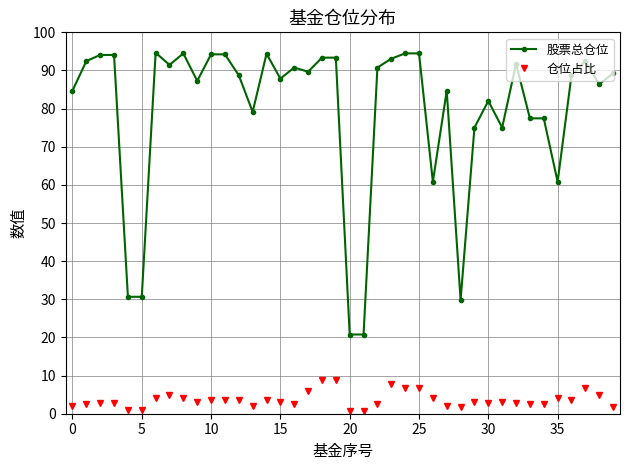

What is the value of the 仓位占比 point at the 20th from the left?

8.9